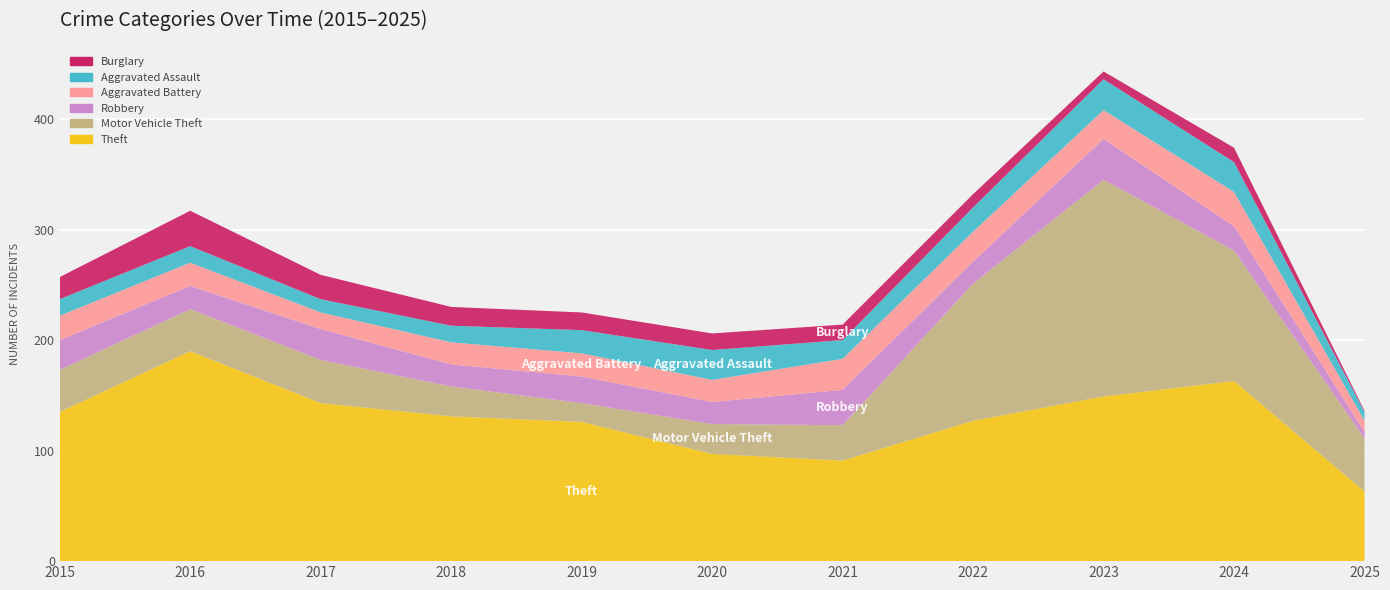

Reading right to left, extract all data points from this chart.

Theft: 63	163	149	127	91	97	126	131	143	190	135
Motor Vehicle Theft: 48	118	196	124	32	27	17	27	39	38	38
Robbery: 6	22	37	20	32	20	24	20	28	21	27
Aggravated Battery: 10	31	26	27	28	20	21	20	15	21	22
Aggravated Assault: 8	27	28	22	17	27	21	15	12	15	15
Burglary: 1	13	7	12	14	15	16	17	22	32	20